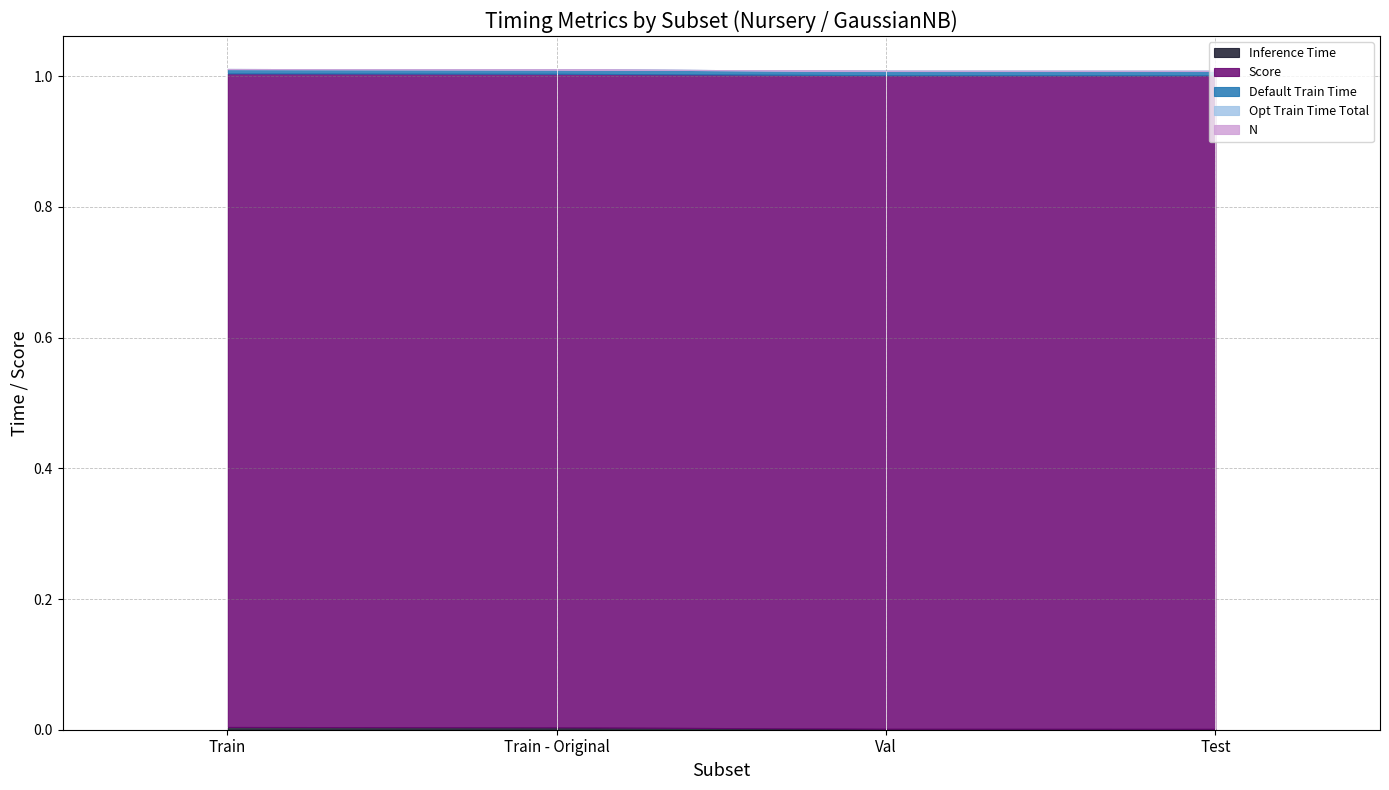

What is the label of the 1st point from the left?

Train